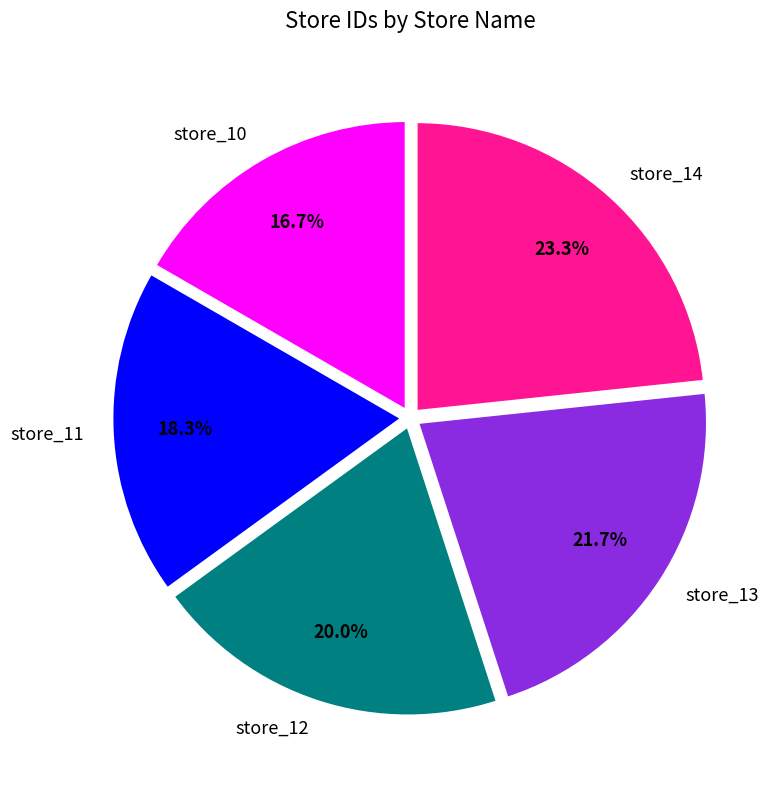

Combined, do store_13 and store_14 account for over 50%?

No